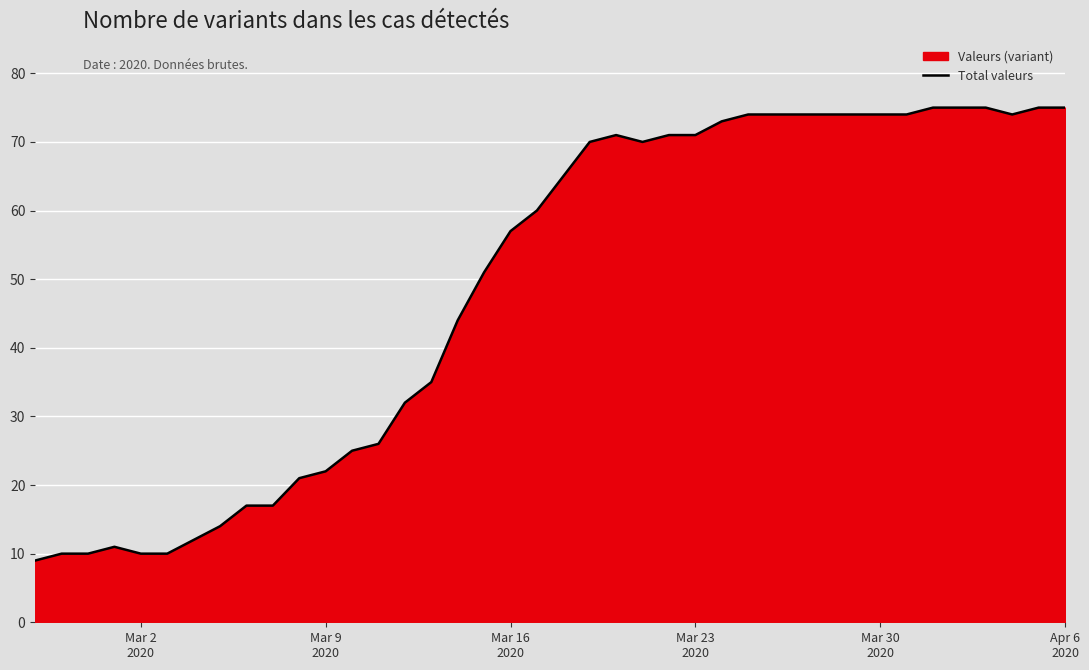

What is the difference between the maximum and minimum values?

66